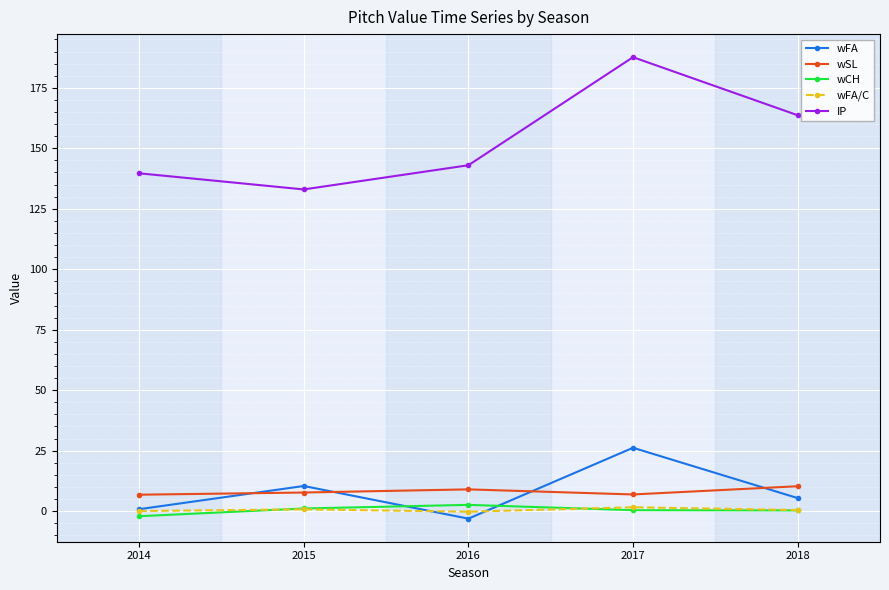

Which category has the highest value across all series?

2017